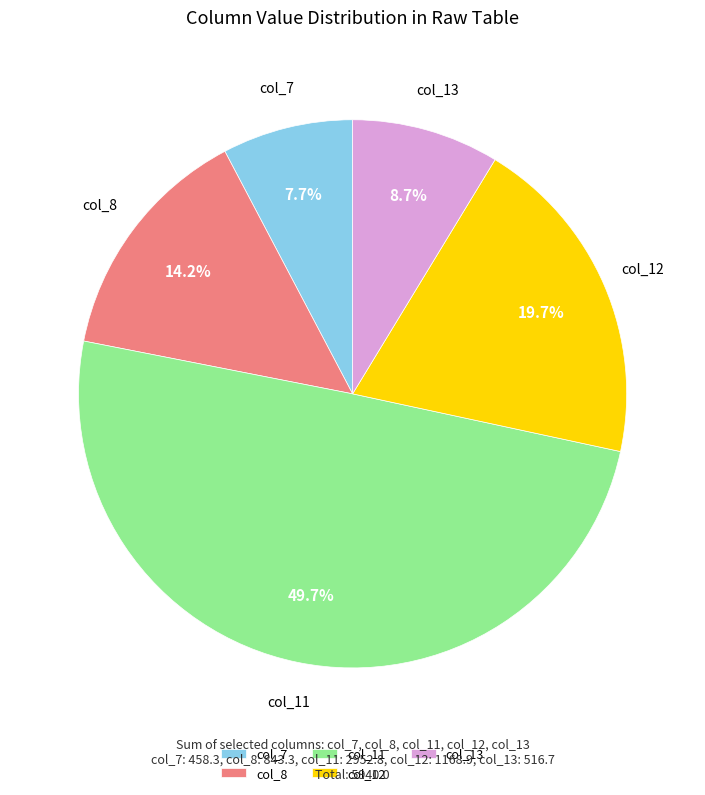

Between col_11 and col_8, which is larger?

col_11